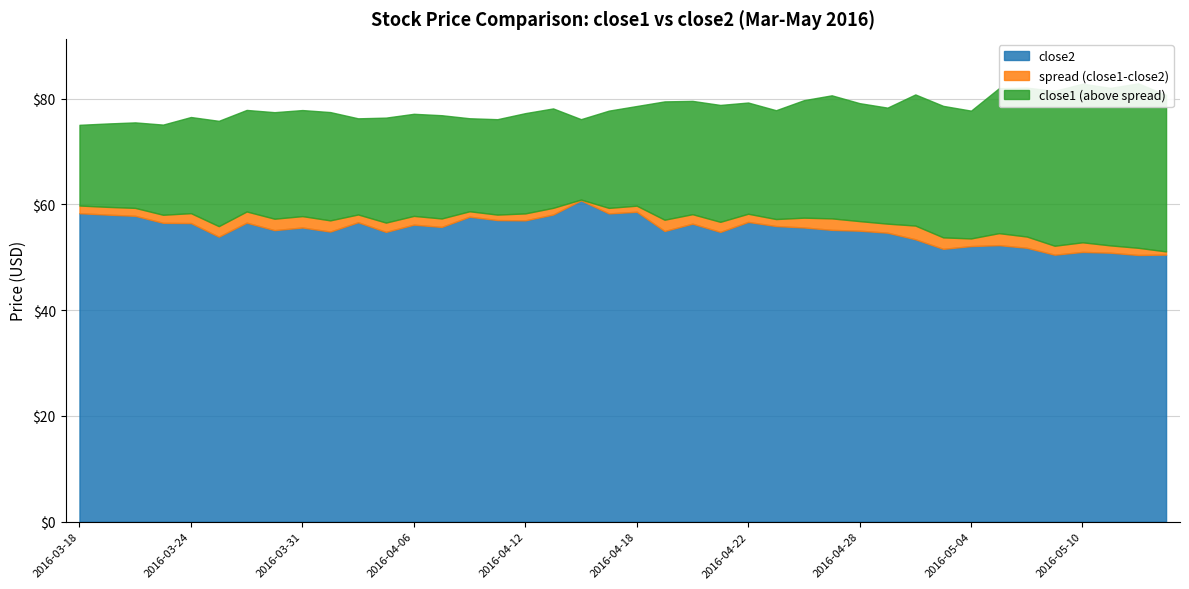

Which series has the largest range (max minus min)?

close2